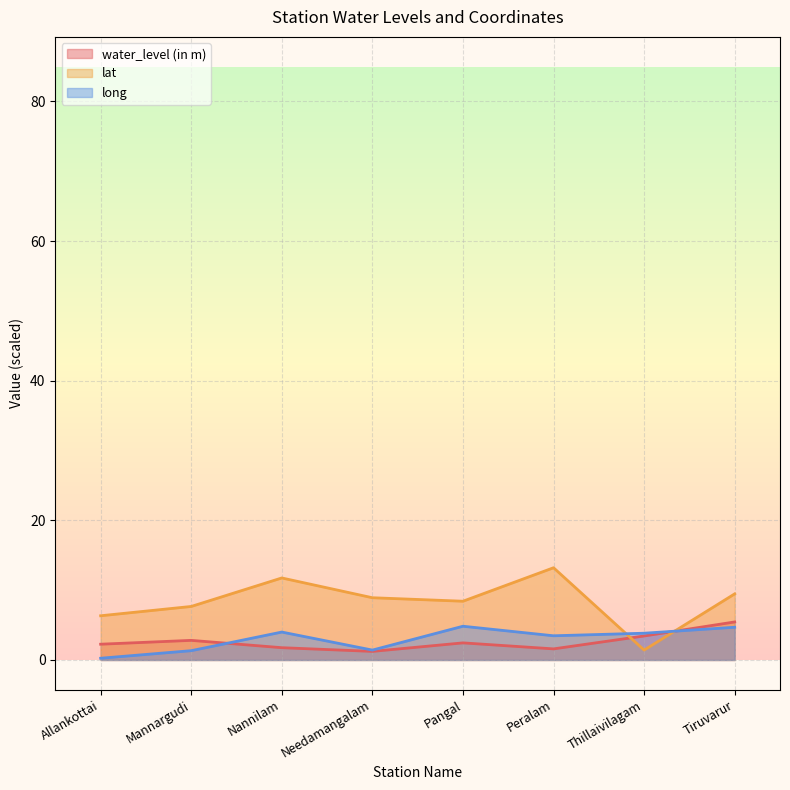

What are all the series names shown in the legend?

water_level (in m), lat, long